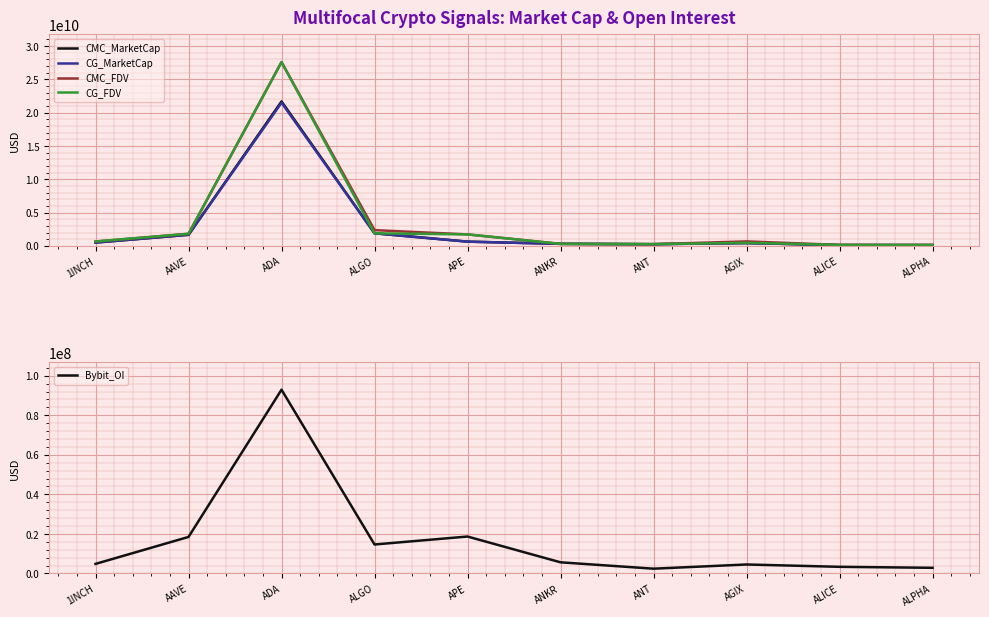

The CMC_FDV series shows 4167340443.5 at ALGO. True or false?

False